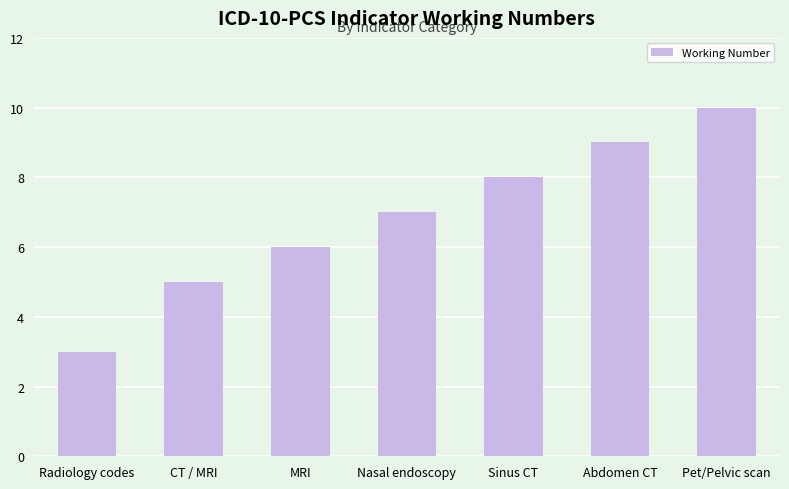

What is the label of the 4th bar from the left?

Nasal endoscopy